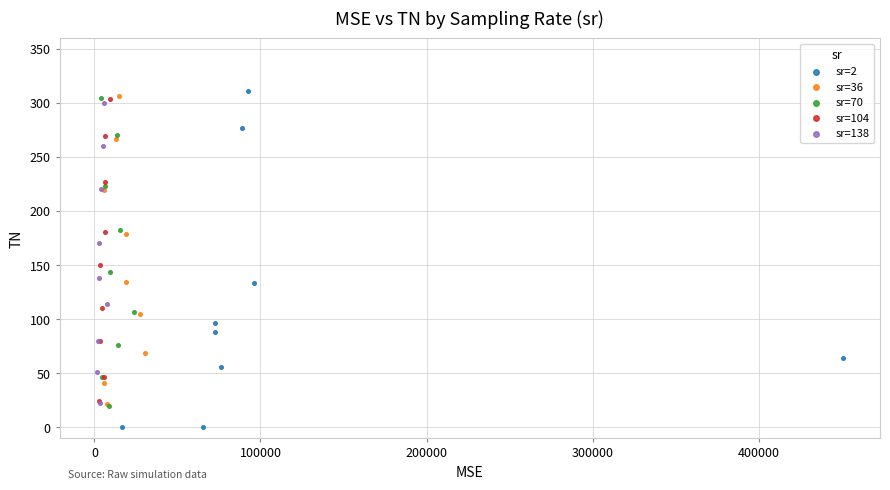

Which series contains the lowest Y value?

sr=2